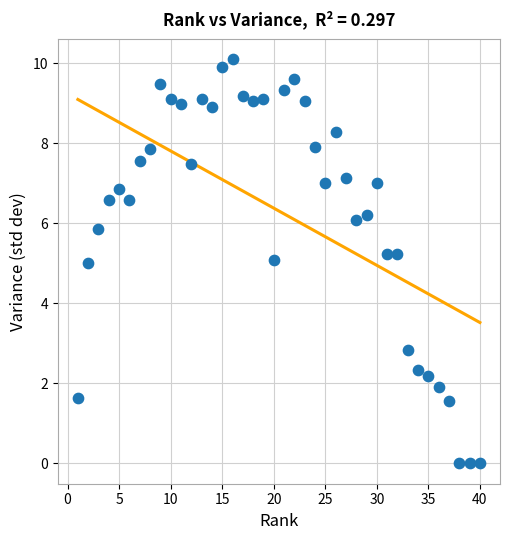

What is the range of Y values (max minus min)?

10.1